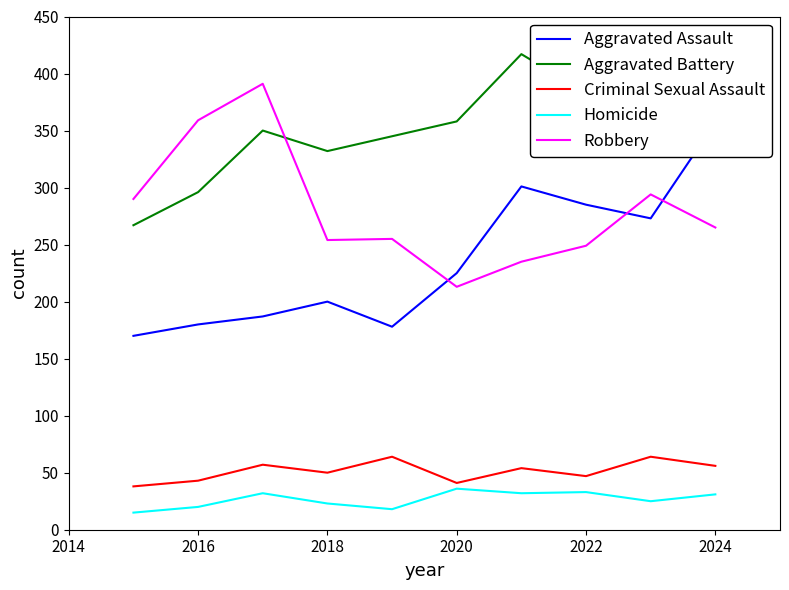

The value of Aggravated Battery at 2018 is 211. True or false?

False